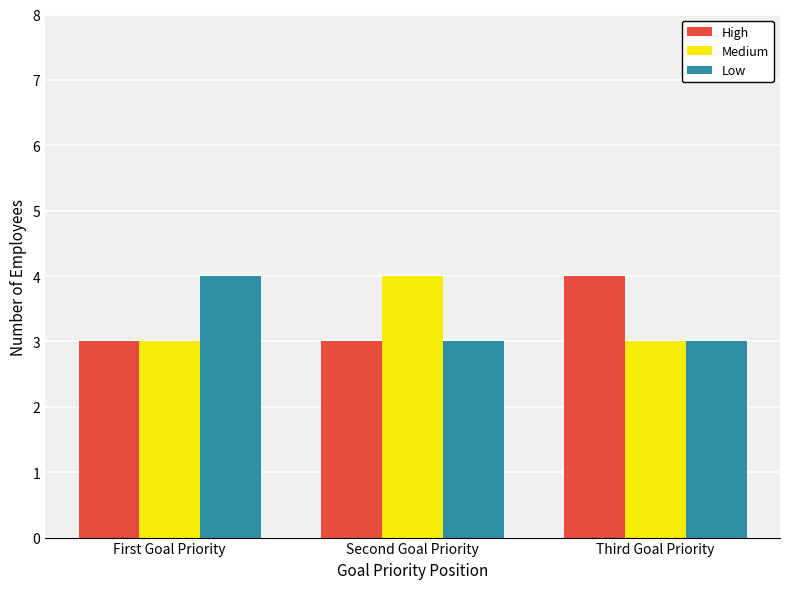

What is the label of the 1st bar from the right?

Third Goal Priority